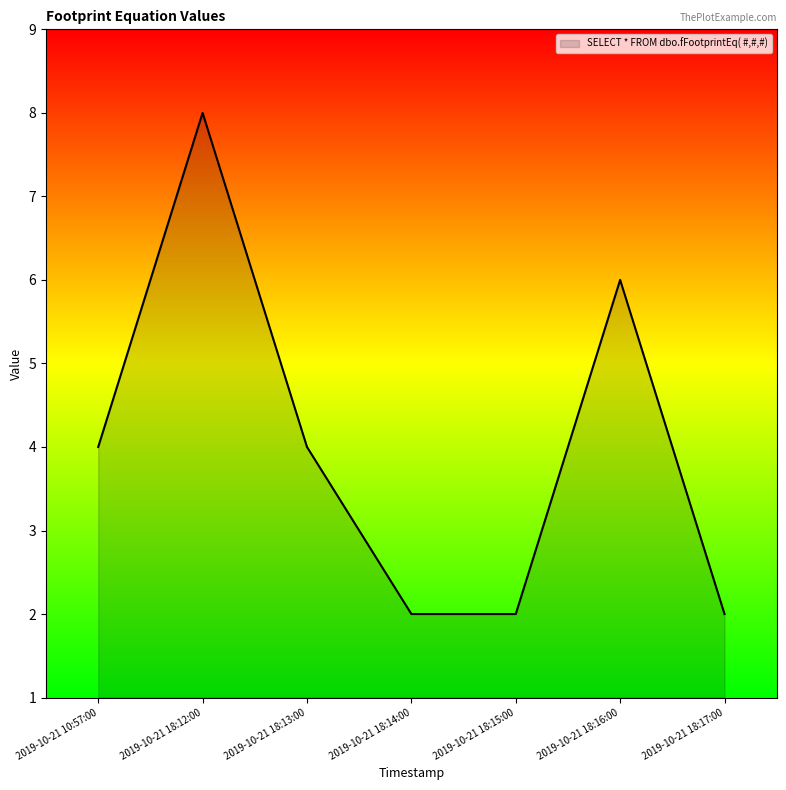

Is it true that the value at 2019-10-21 18:14:00 is 3?

False